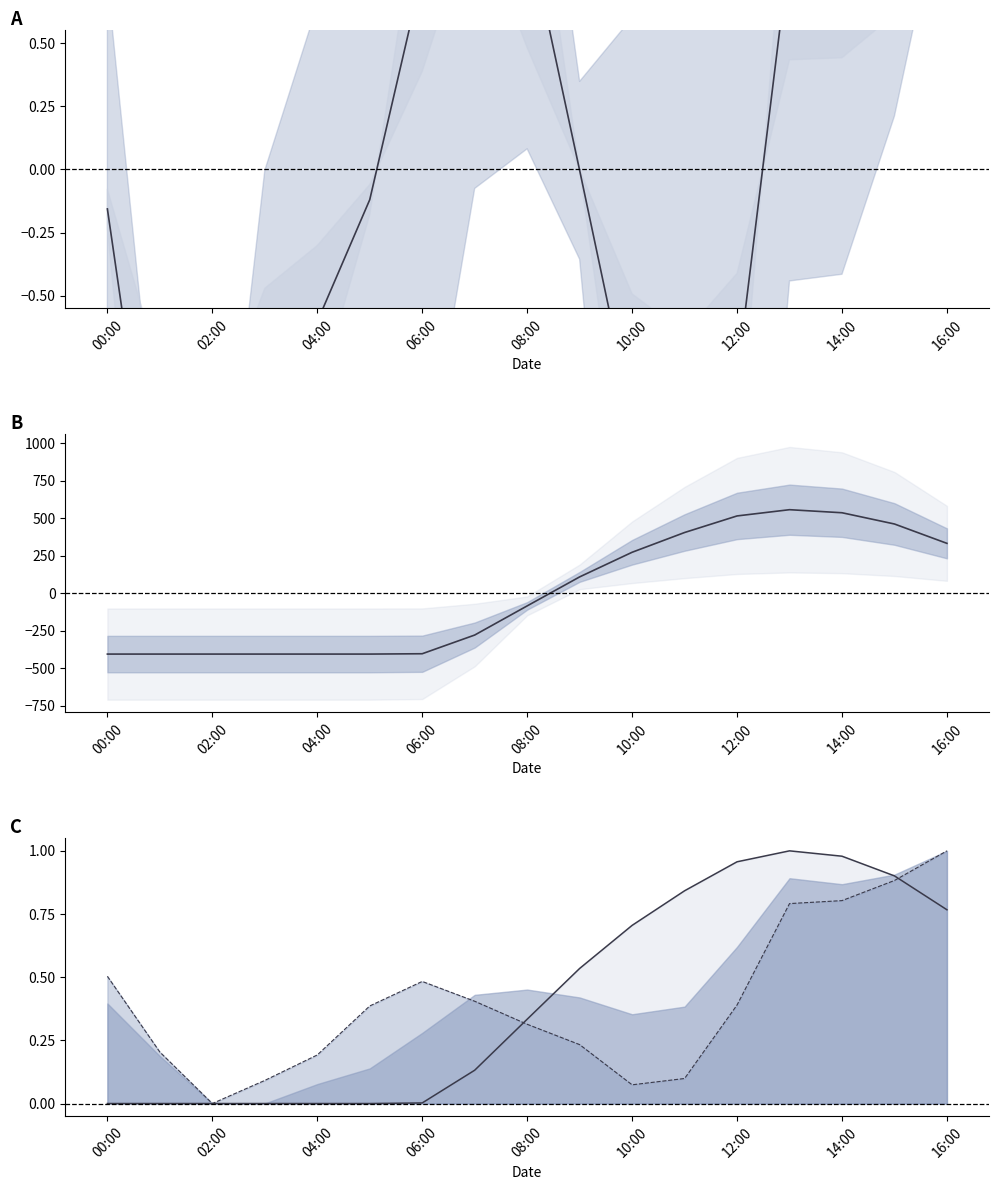

List the series in order of their peak value, highest first.

ghi, wind_speed_gust, ghi_line, u_wind_1_line